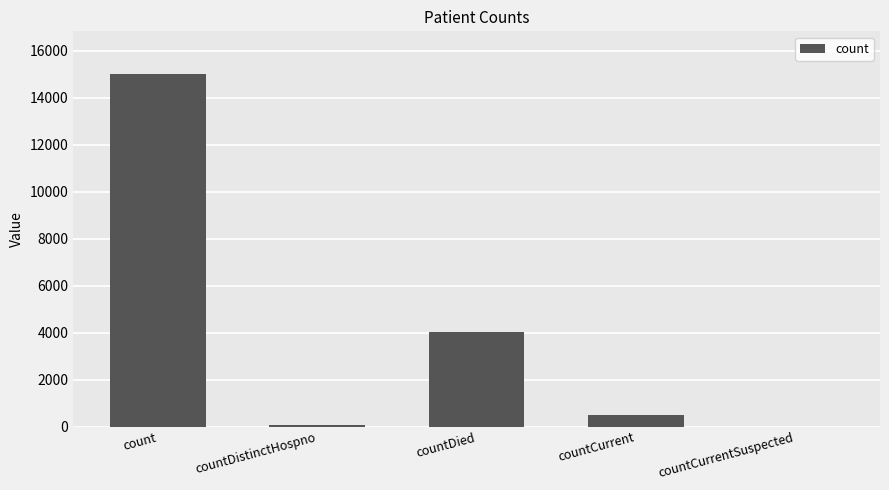

The chart shows a value of 10162 at count. True or false?

False